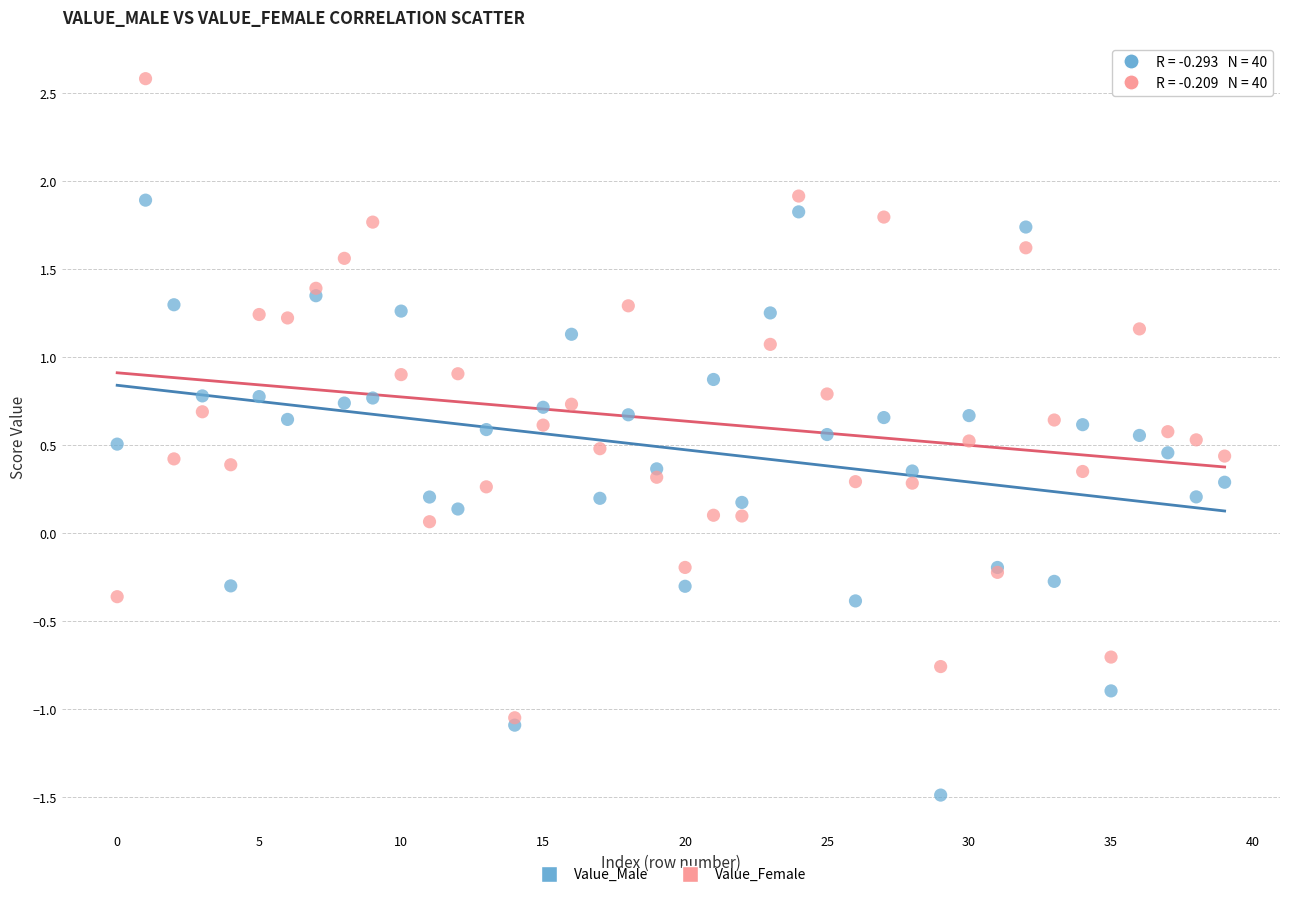

What are all the series names shown in the legend?

Value_Male, Value_Female